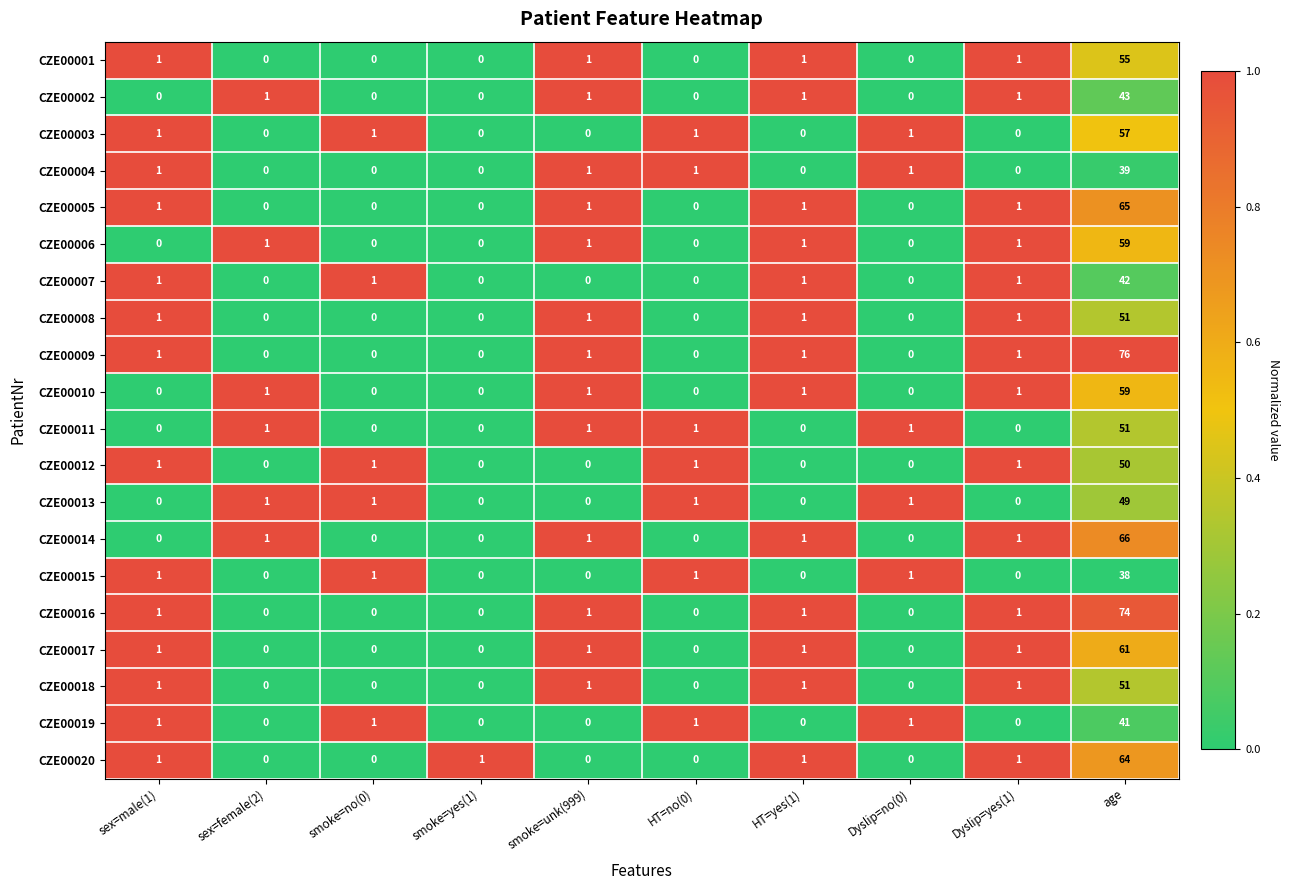

Which series has the largest total across all categories?

CZE00009